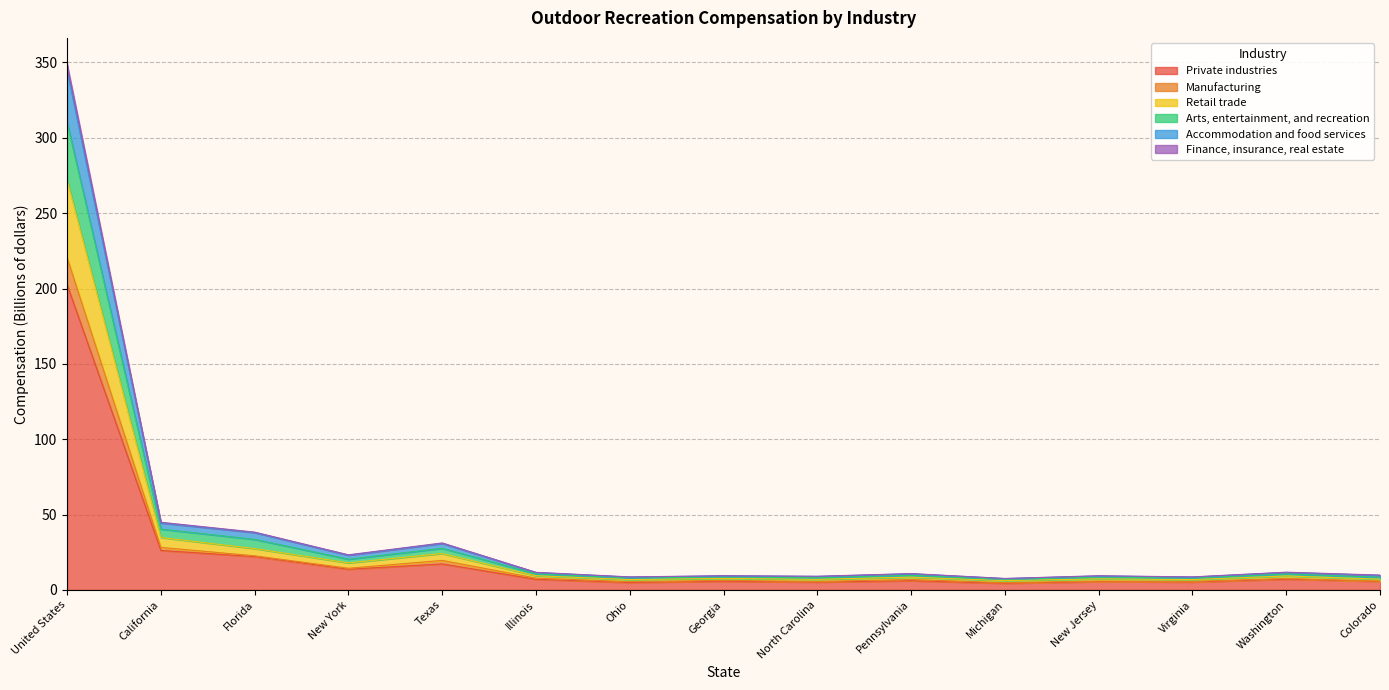

At which category is the sum across all series the highest?

United States